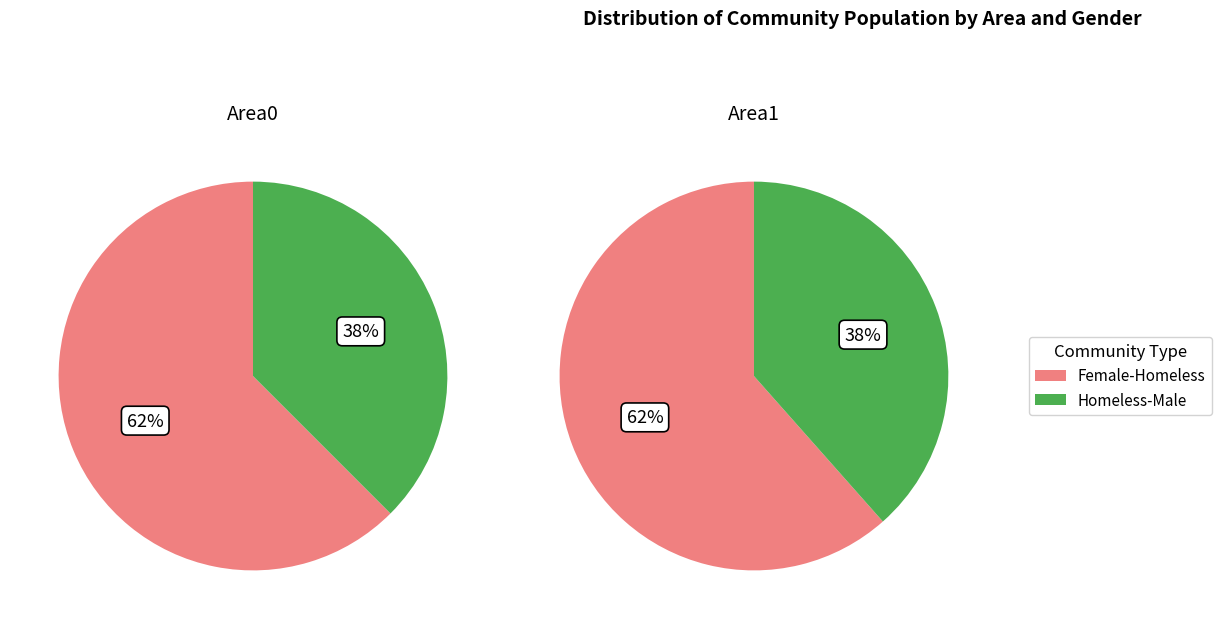

What is the change in value from Area0-Homeless-Male to Area1-Homeless-Male?

-5